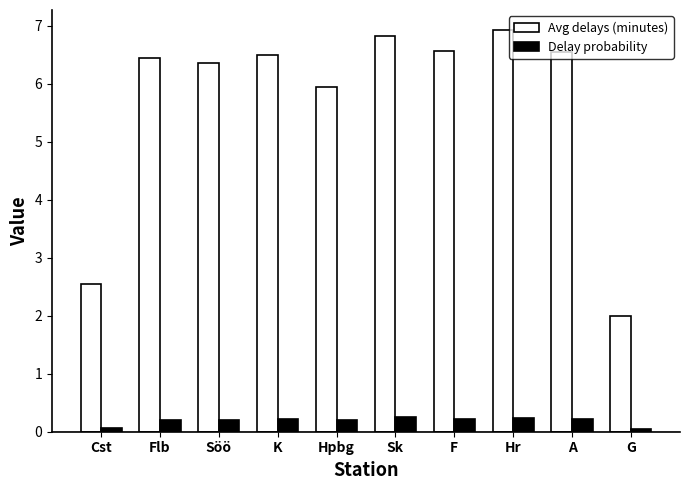

What is the difference between the second highest and second lowest values in the Avg delays (minutes) series?

4.3